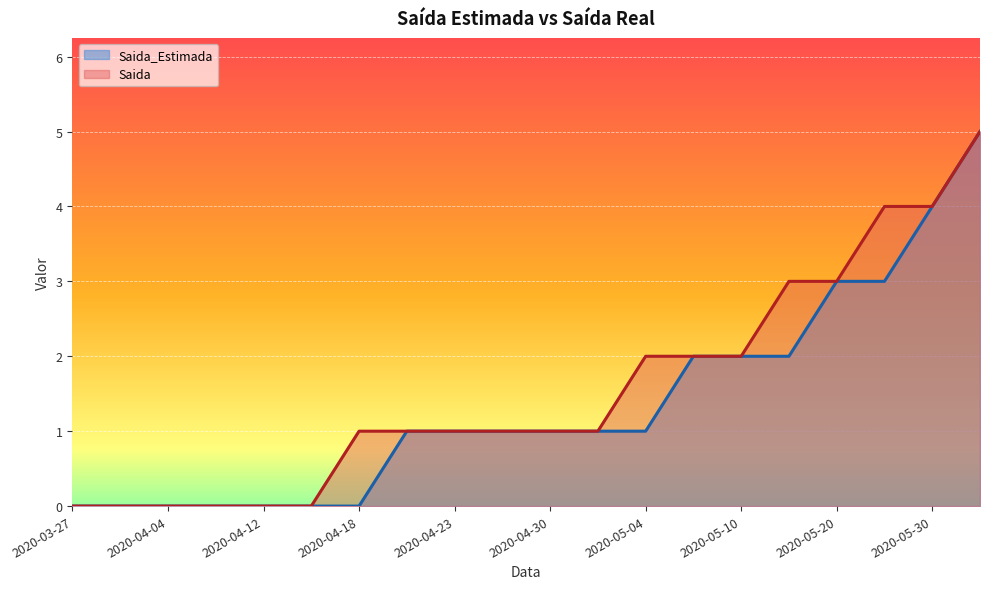

List the labels in order of Saida_Estimada value, largest first.

2020-06-04, 2020-05-30, 2020-05-20, 2020-05-25, 2020-05-05, 2020-05-10, 2020-05-15, 2020-04-19, 2020-04-23, 2020-04-27, 2020-04-30, 2020-05-03, 2020-05-04, 2020-03-27, 2020-03-31, 2020-04-04, 2020-04-08, 2020-04-12, 2020-04-16, 2020-04-18